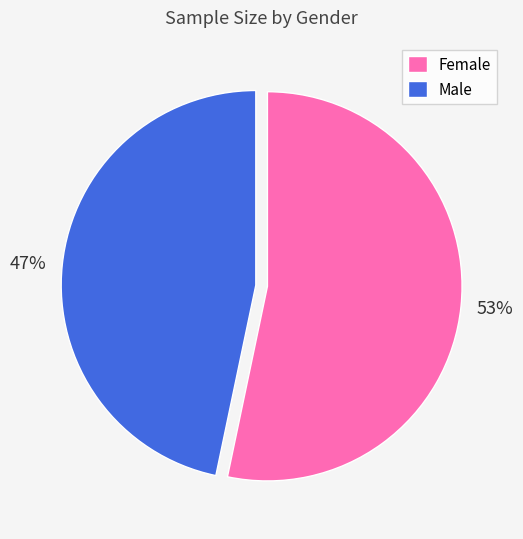

Between Female and Male, which is larger?

Female